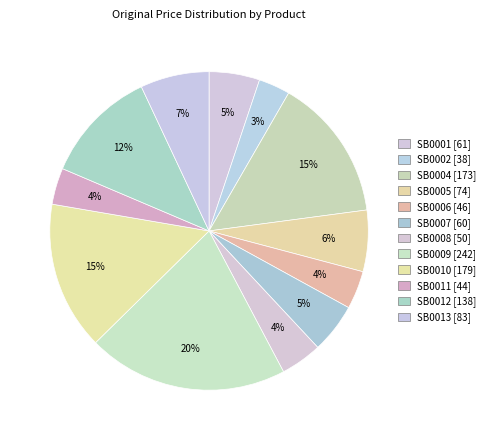

How many slices are in this pie chart?

12